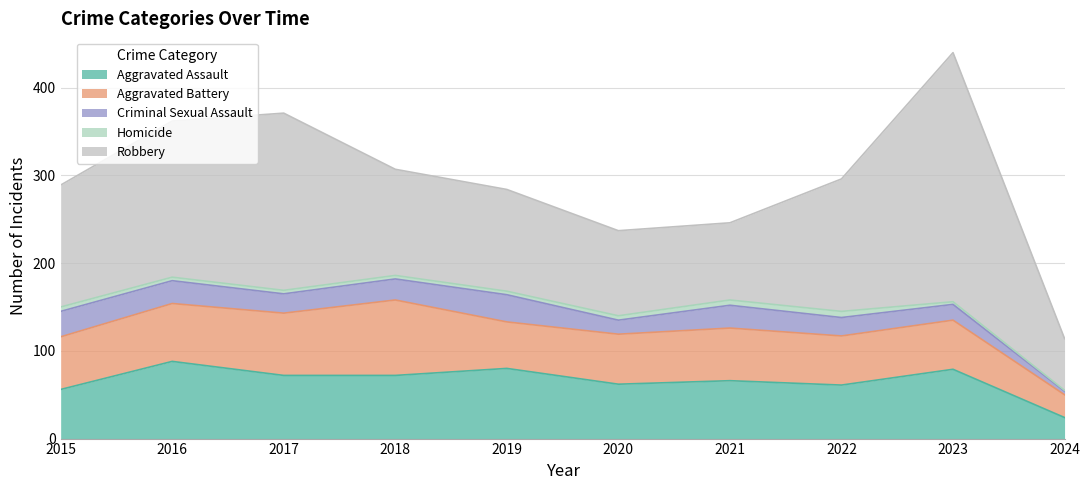

At which category does the chart reach its minimum across all series?

2024